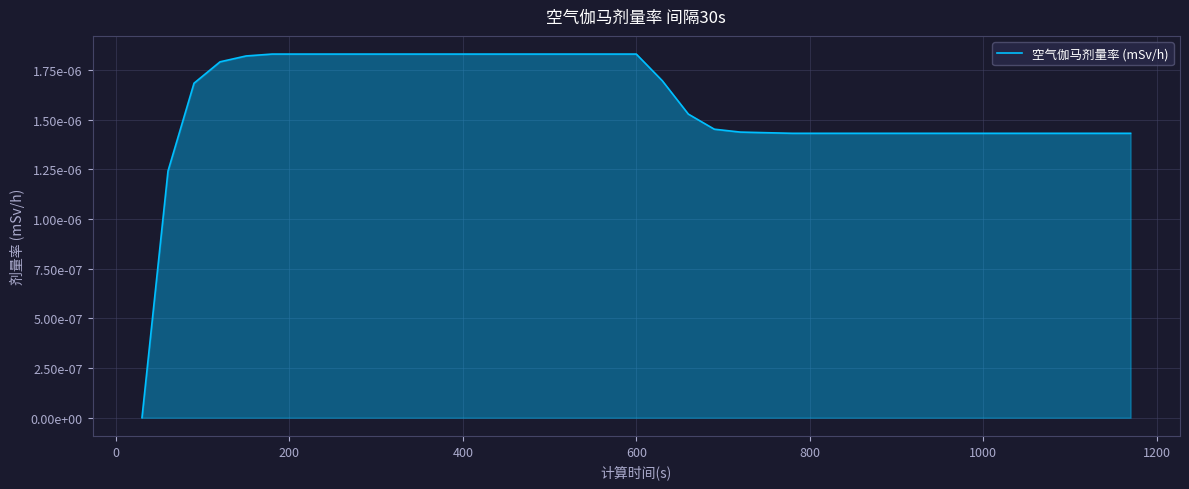

Does the chart display data point markers on the line(s)?

No